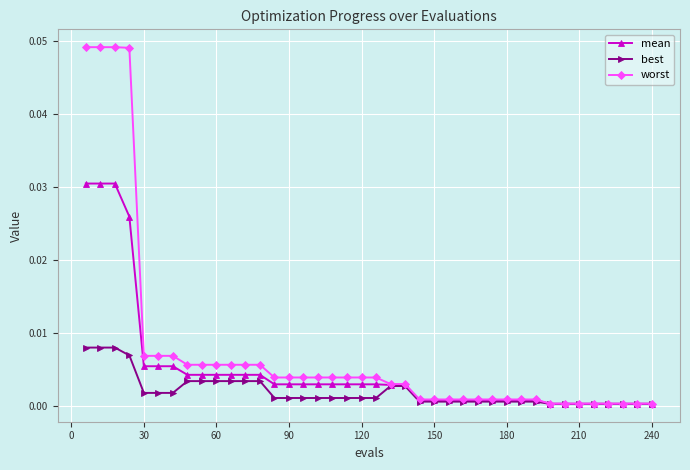

List the series in order of their overall mean, highest first.

worst, mean, best